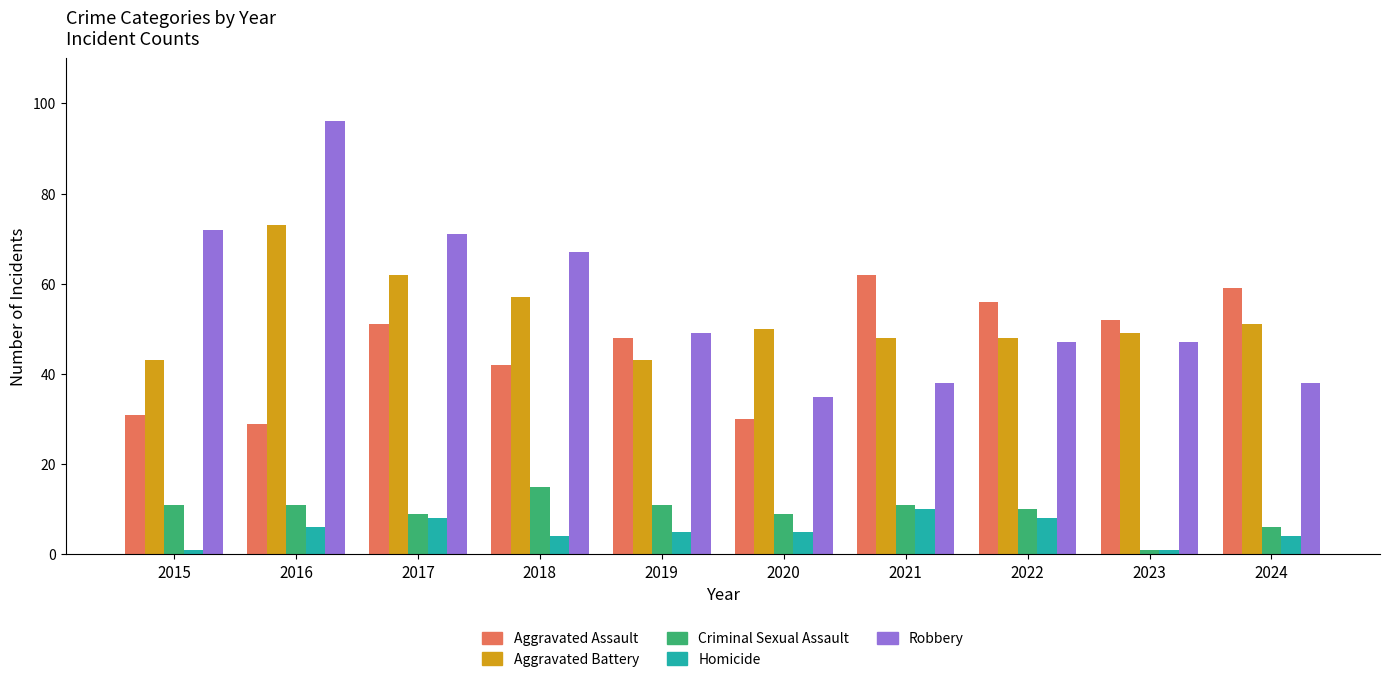

Which category has the highest value across all series?

2016